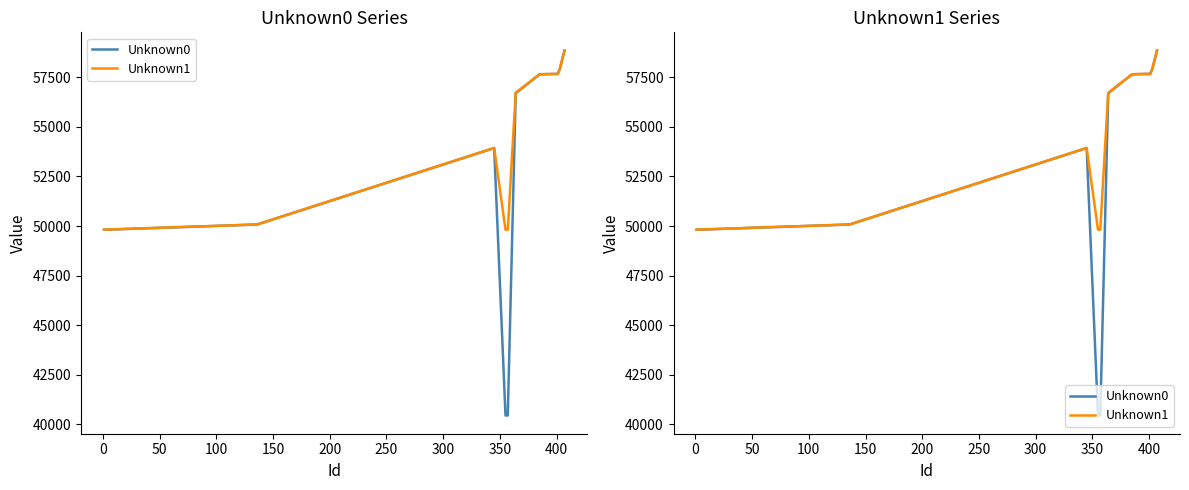

What is the smallest value displayed?

40440